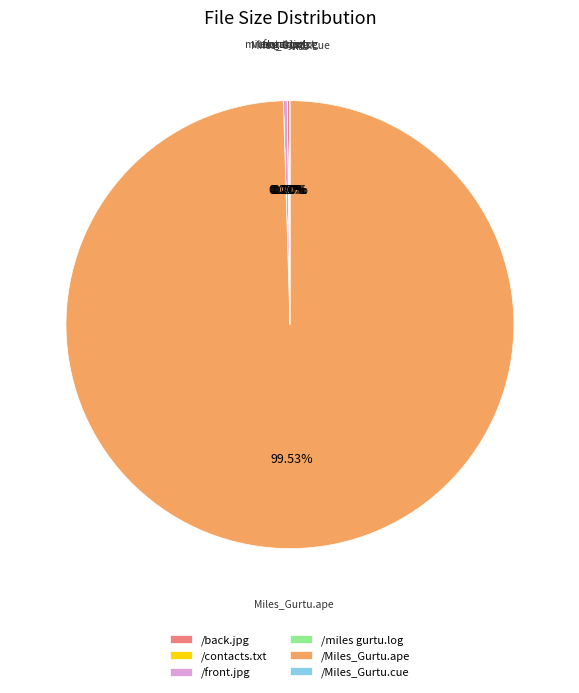

Is there any slice that represents more than half of the pie?

Yes